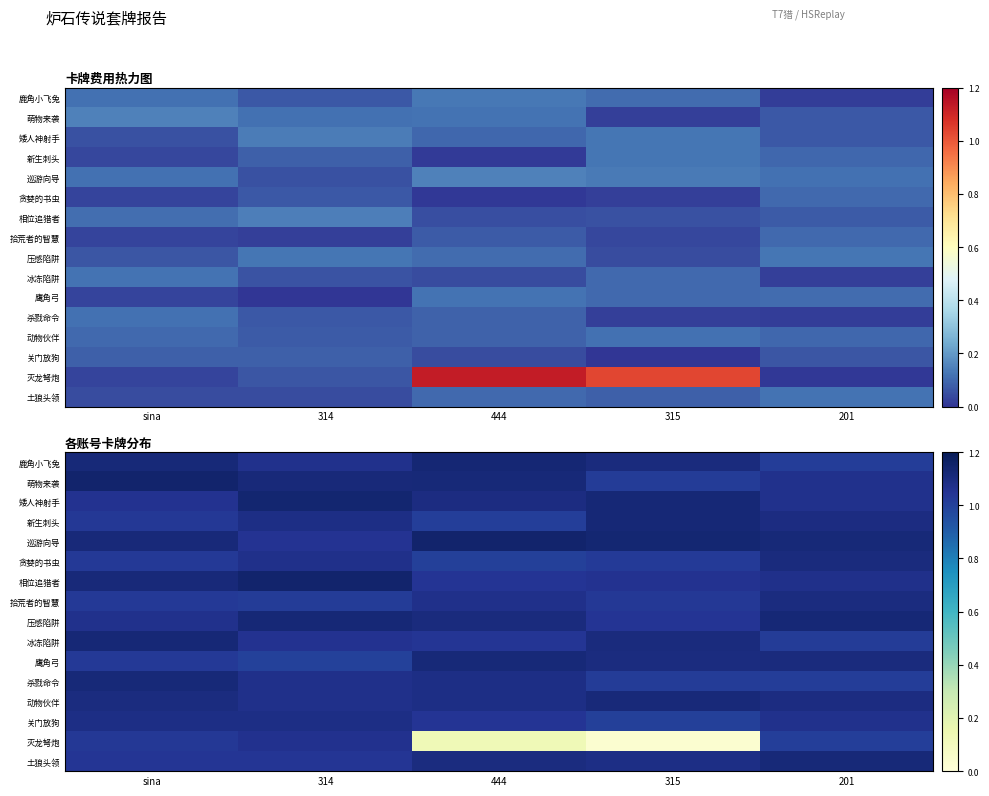

At how many categories does at least one series exceed 0?

5